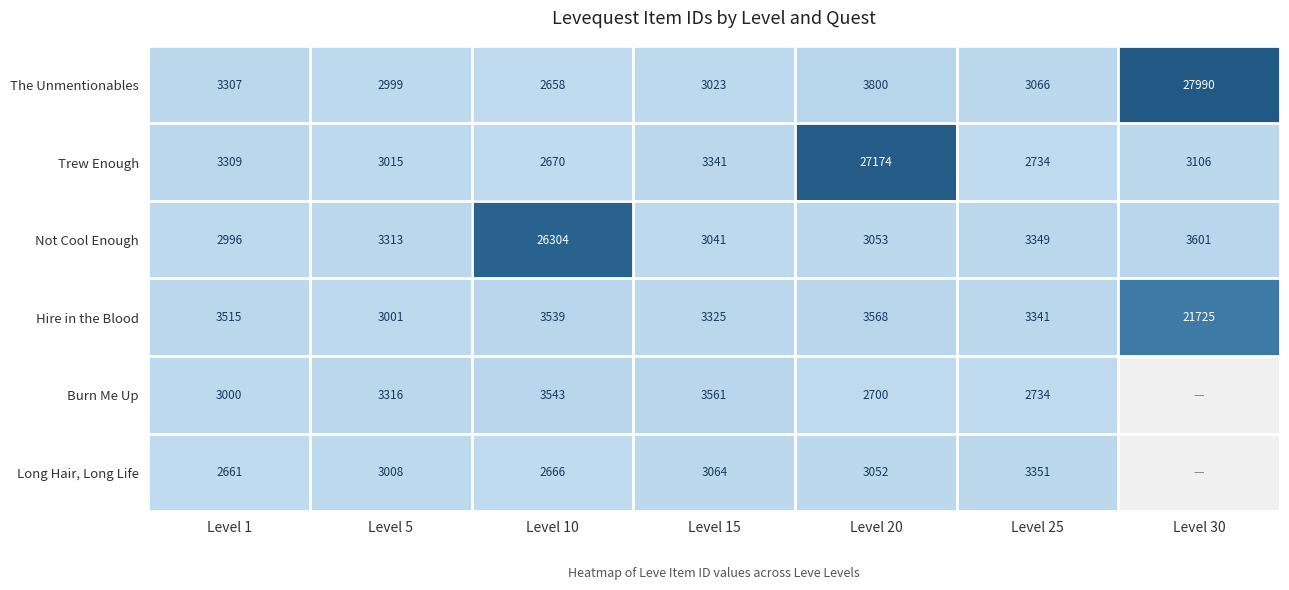

How many distinct data groups are displayed?

6